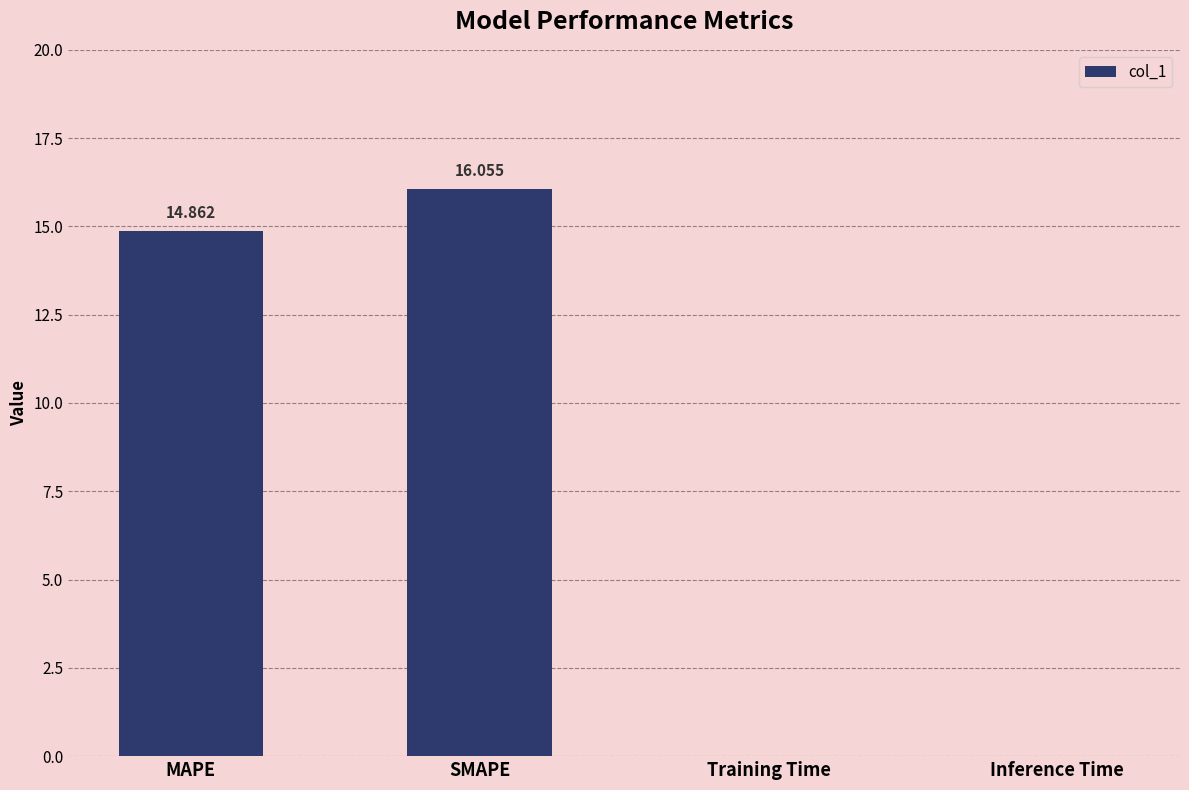

Which label corresponds to the largest value in the chart?

SMAPE